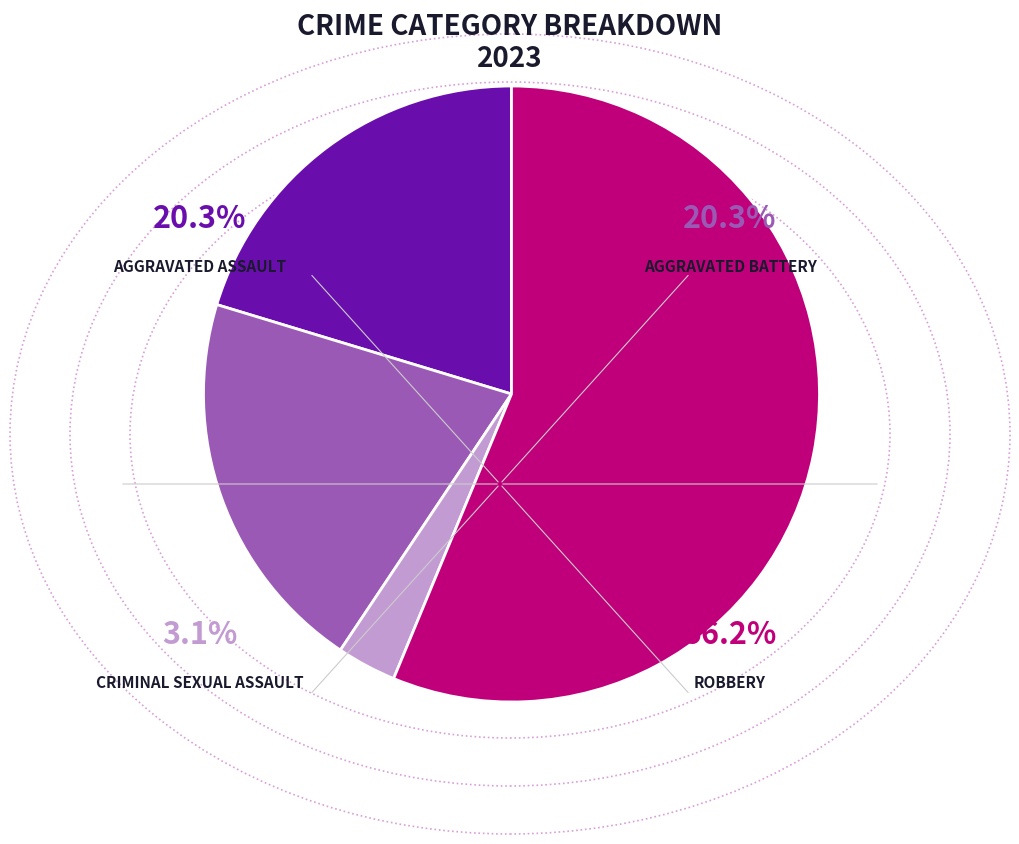

How many segments does this pie chart have?

4